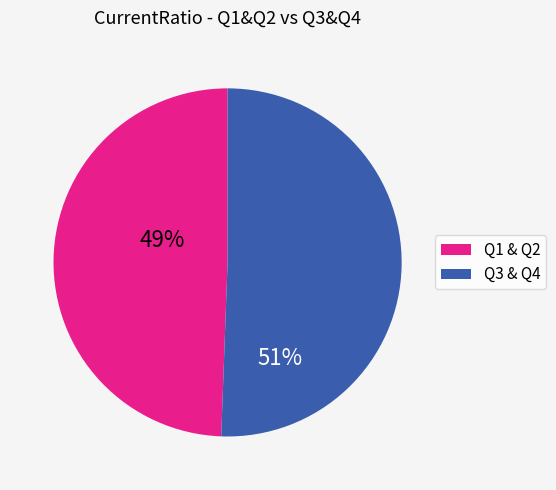

Is there any slice that represents more than half of the pie?

Yes